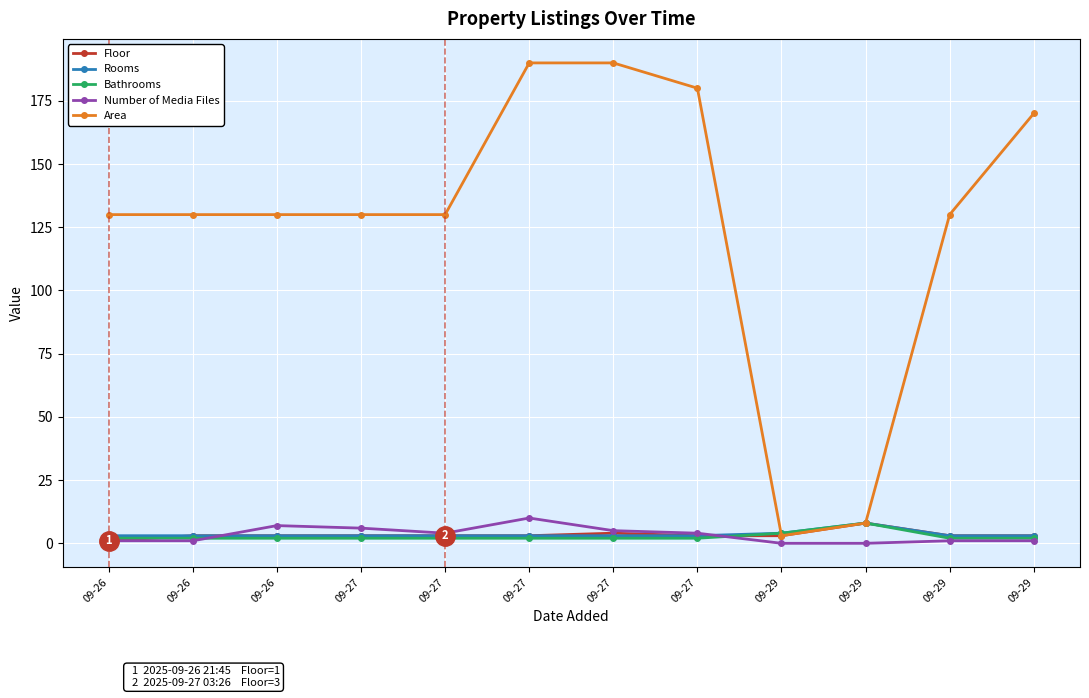

What is the highest value of the Number of Media Files series?

10